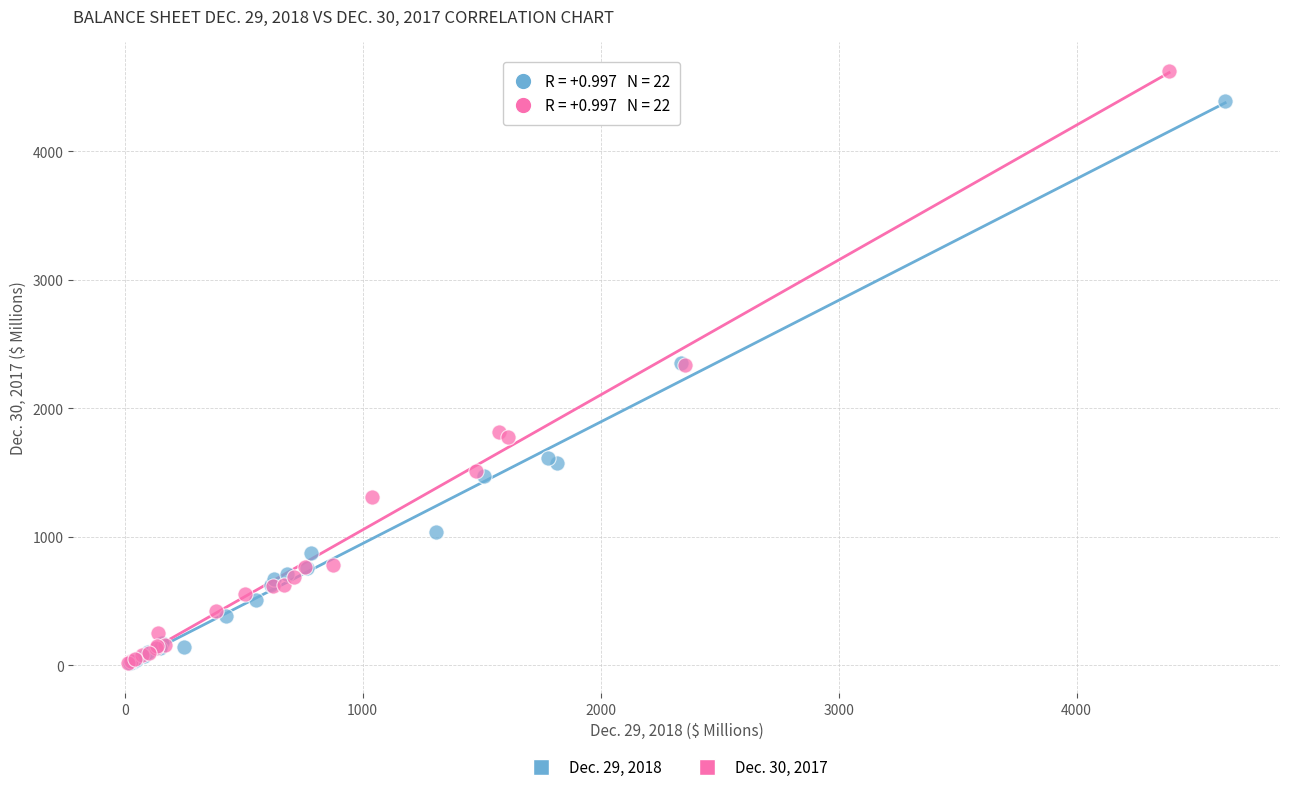

Which series has the widest spread of Y values?

Dec. 30, 2017